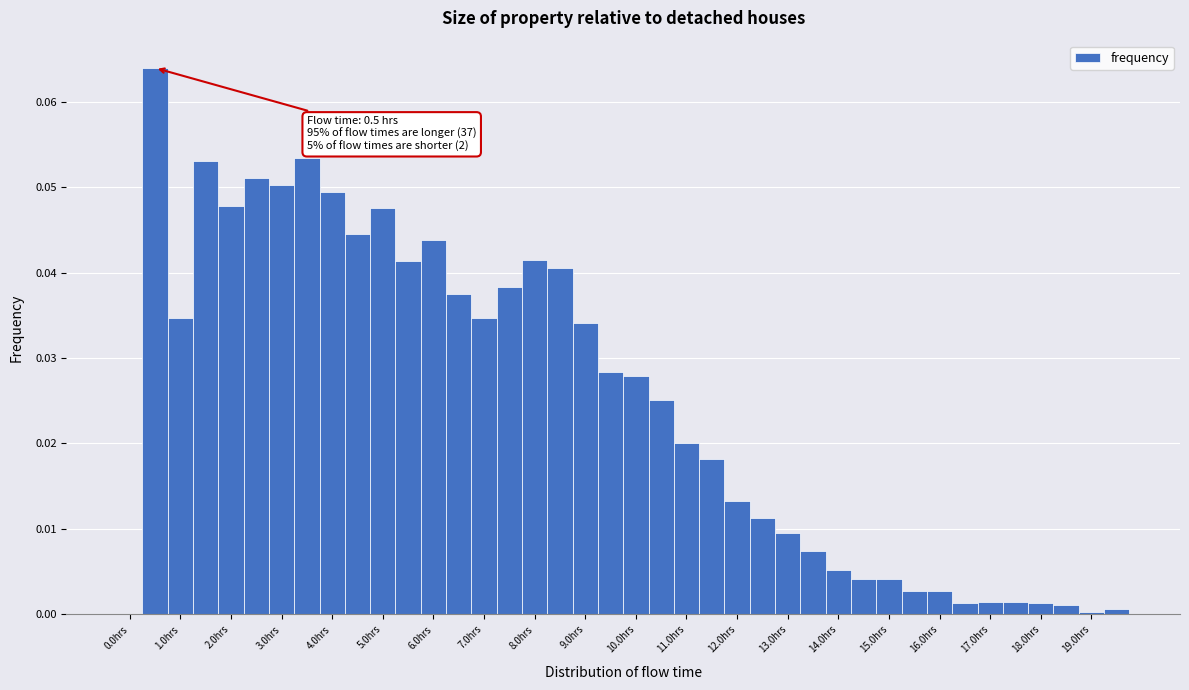

Over which range of the x-axis is the bar tallest?

0.25 to 0.75